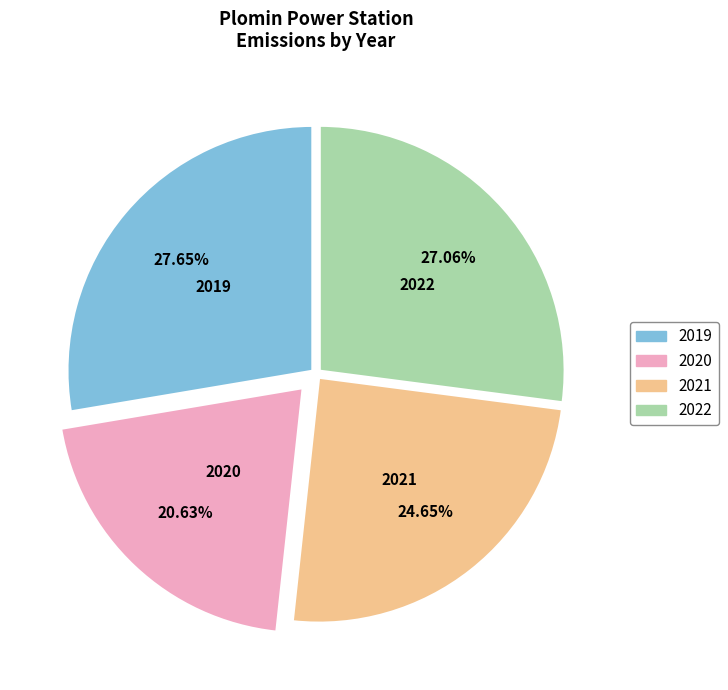

What percentage is the 2020 slice, to the nearest percent?

21%